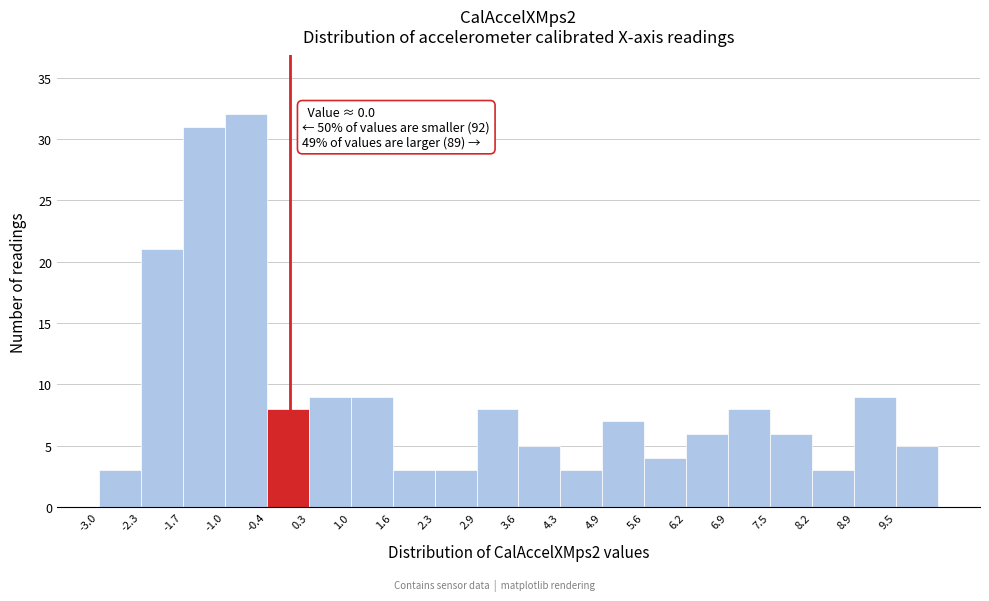

Over which range of the x-axis is the bar tallest?

-1.0 to -0.4